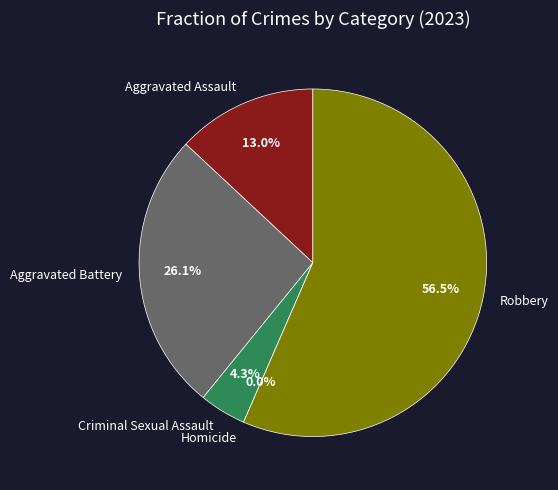

Do Homicide and Robbery together represent more than half of the pie?

Yes